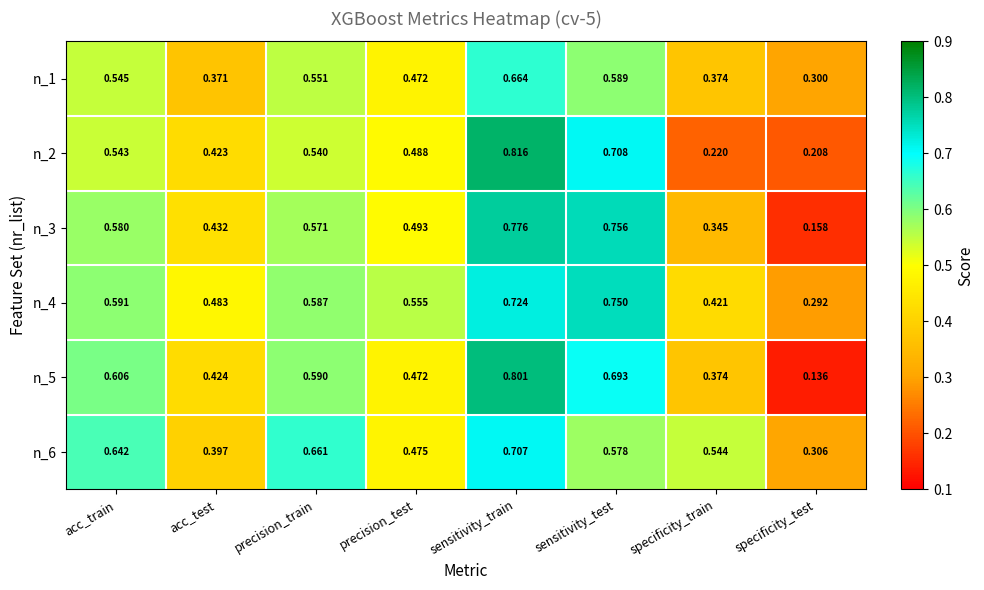

At which category is the sum across all series the highest?

sensitivity_train